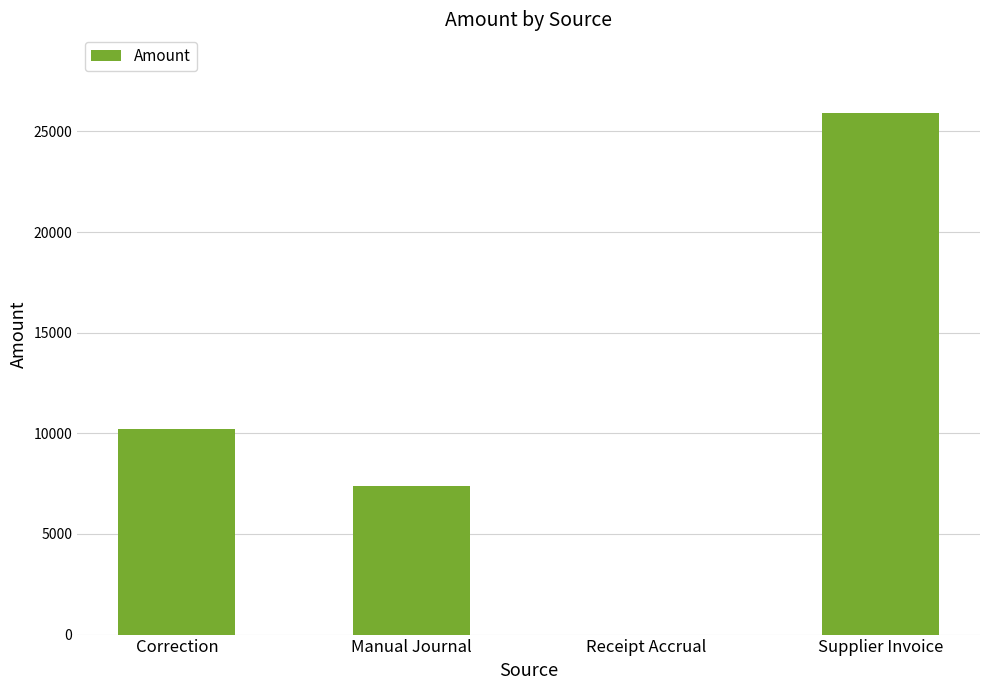

Count the number of values greater than 10233.

2